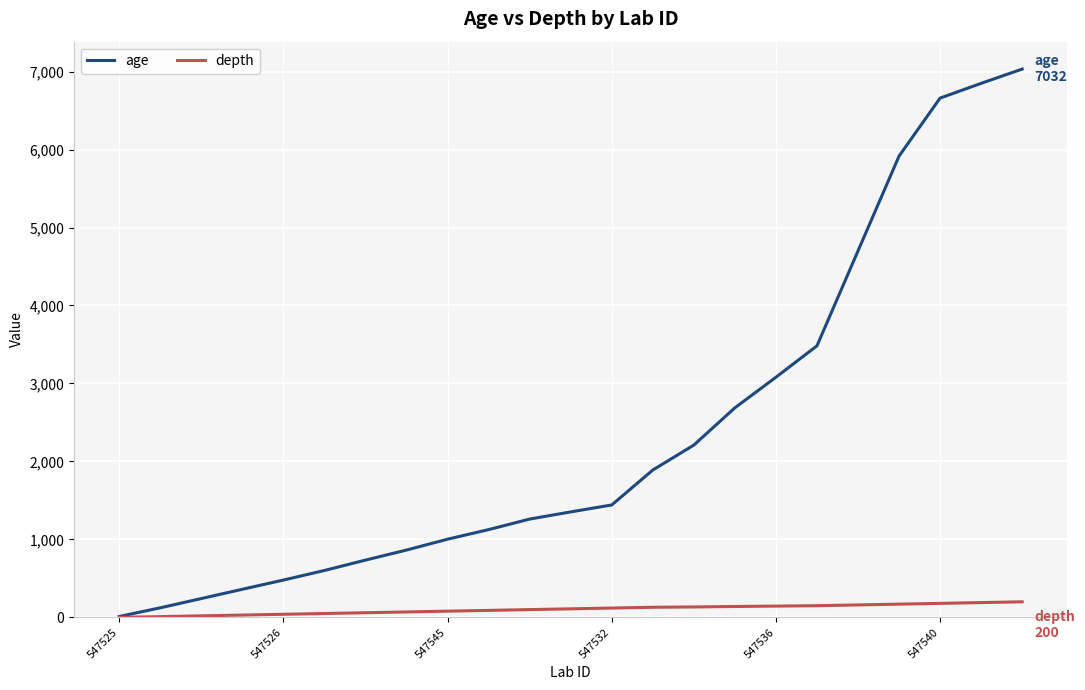

Which series has the widest spread of values?

age